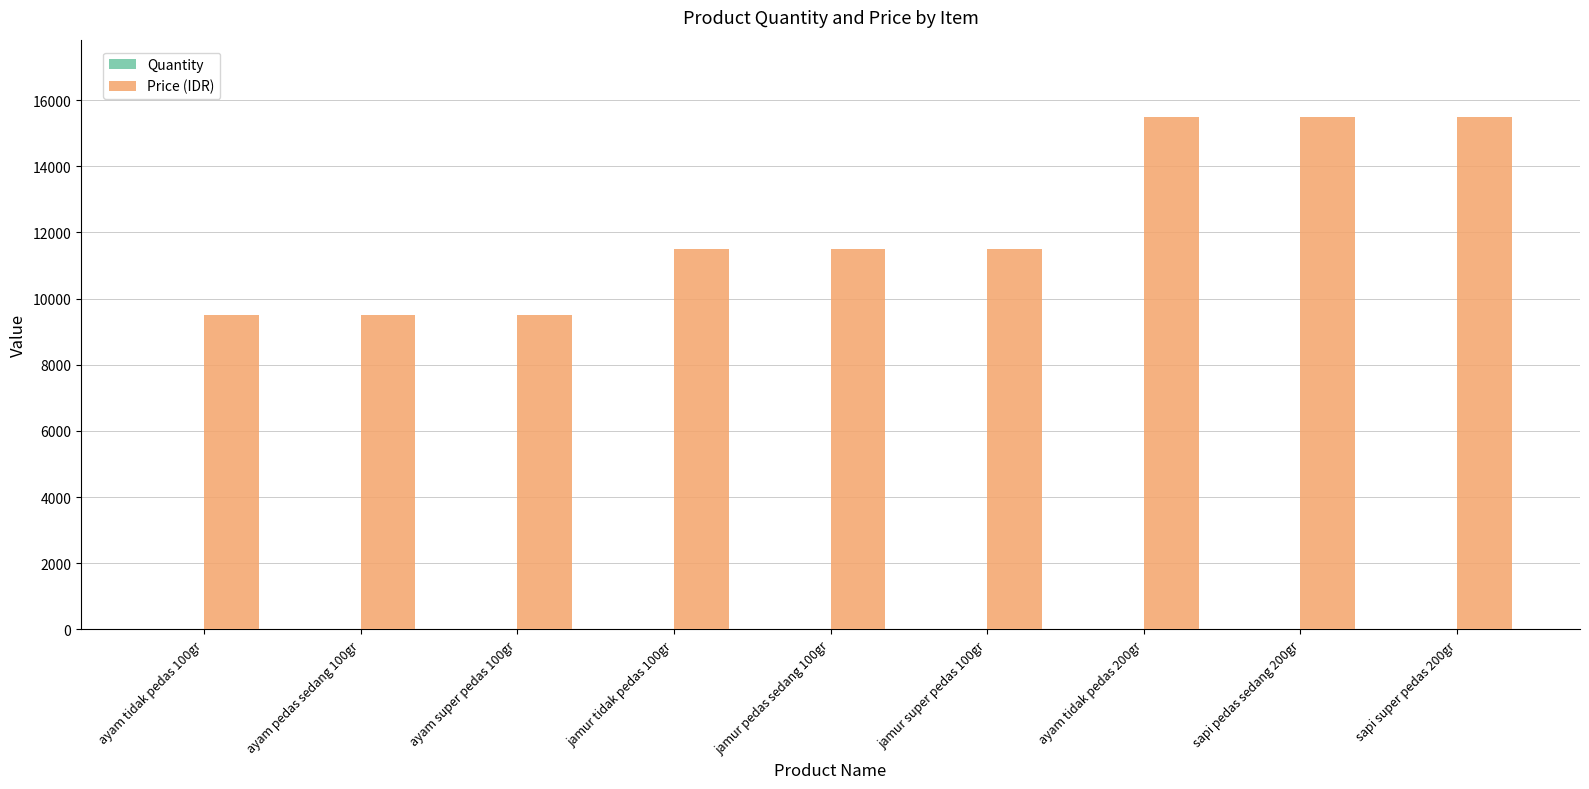

Which series changed the most between ayam pedas sedang 100gr and ayam tidak pedas 200gr?

Price (IDR)